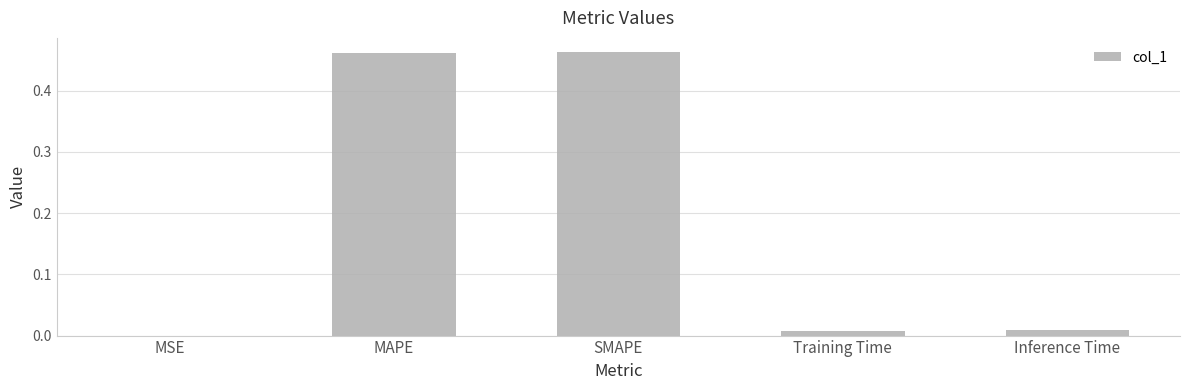

What is the sum of all values?

0.9